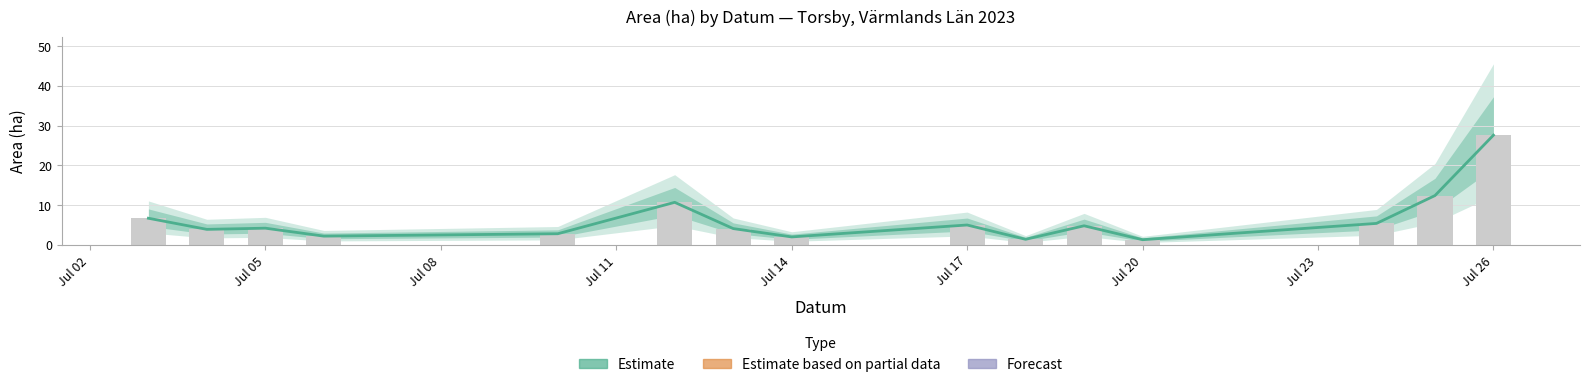

What is the difference between the second highest and minimum values?

11.1